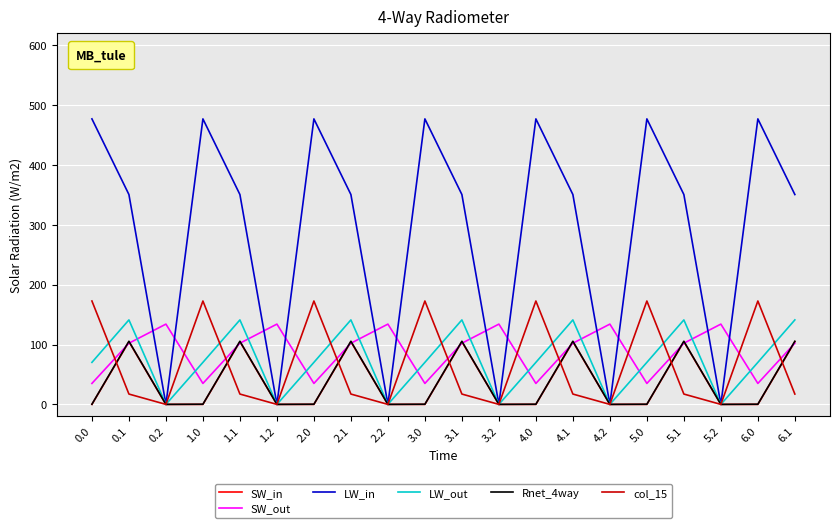

What are all the series names shown in the legend?

SW_in, SW_out, LW_in, LW_out, Rnet_4way, col_15